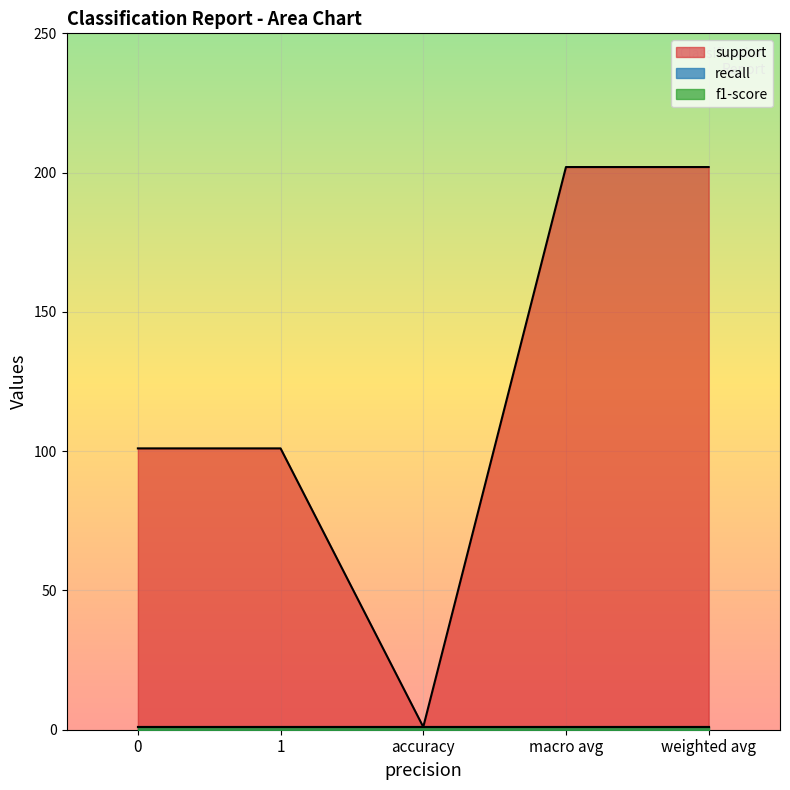

What is the spread (max minus min) of values at weighted avg?

201